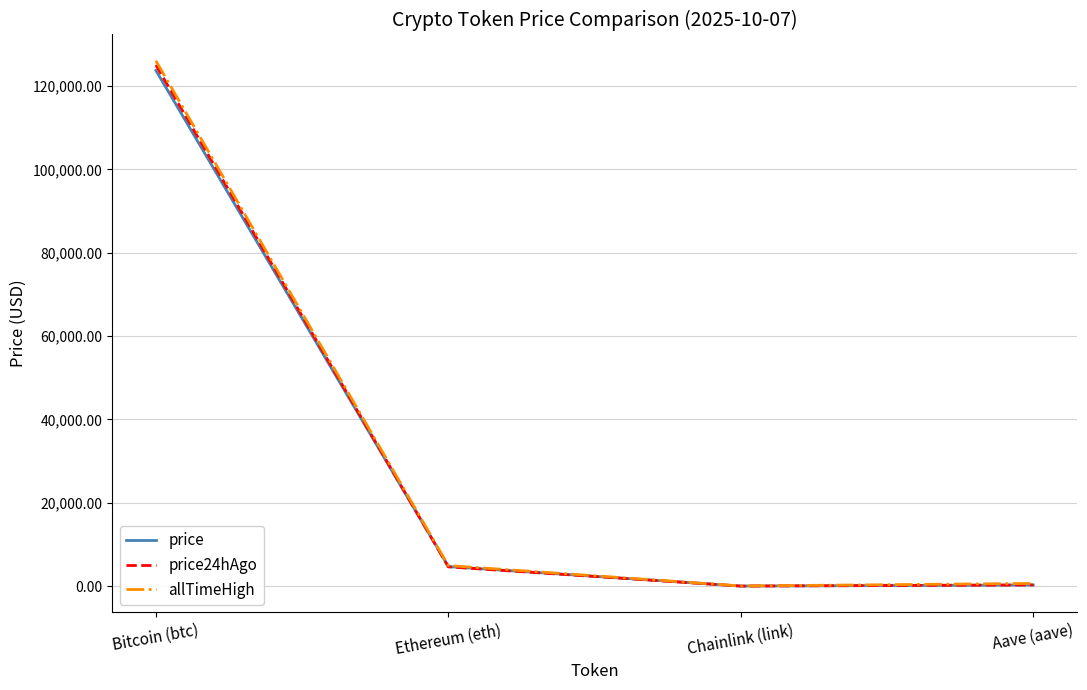

At which label is price closest to 61885?

Ethereum (eth)